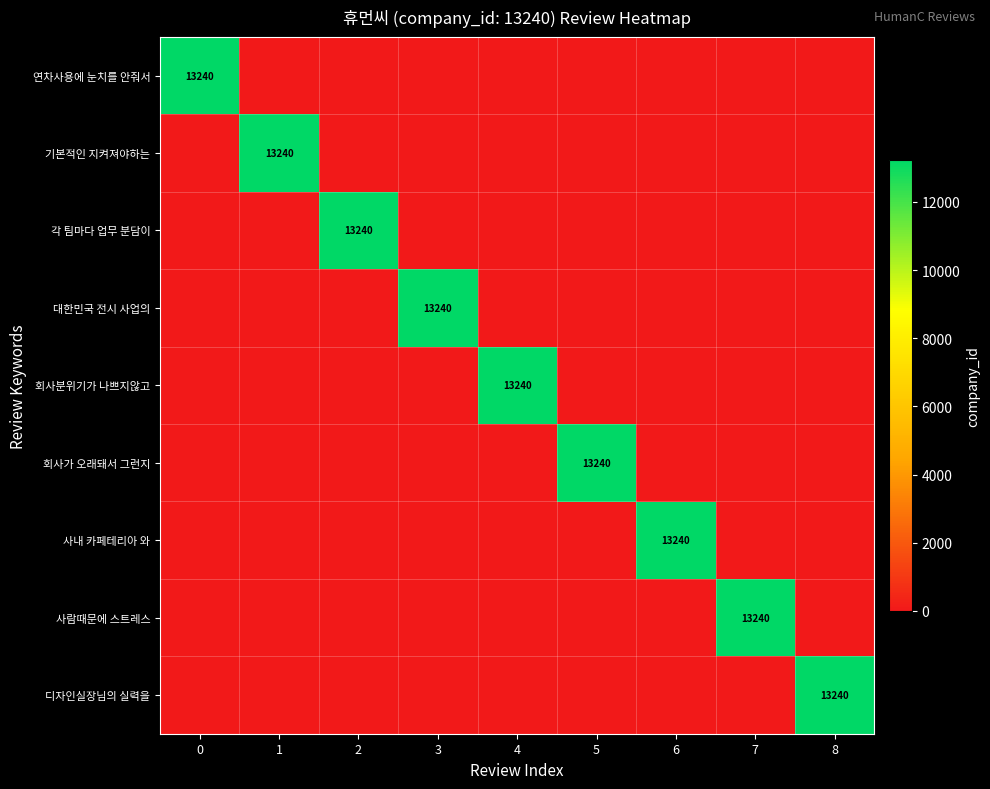

True or false: 기본적인 지켜져야하는 has a value of 0 at 4.

True